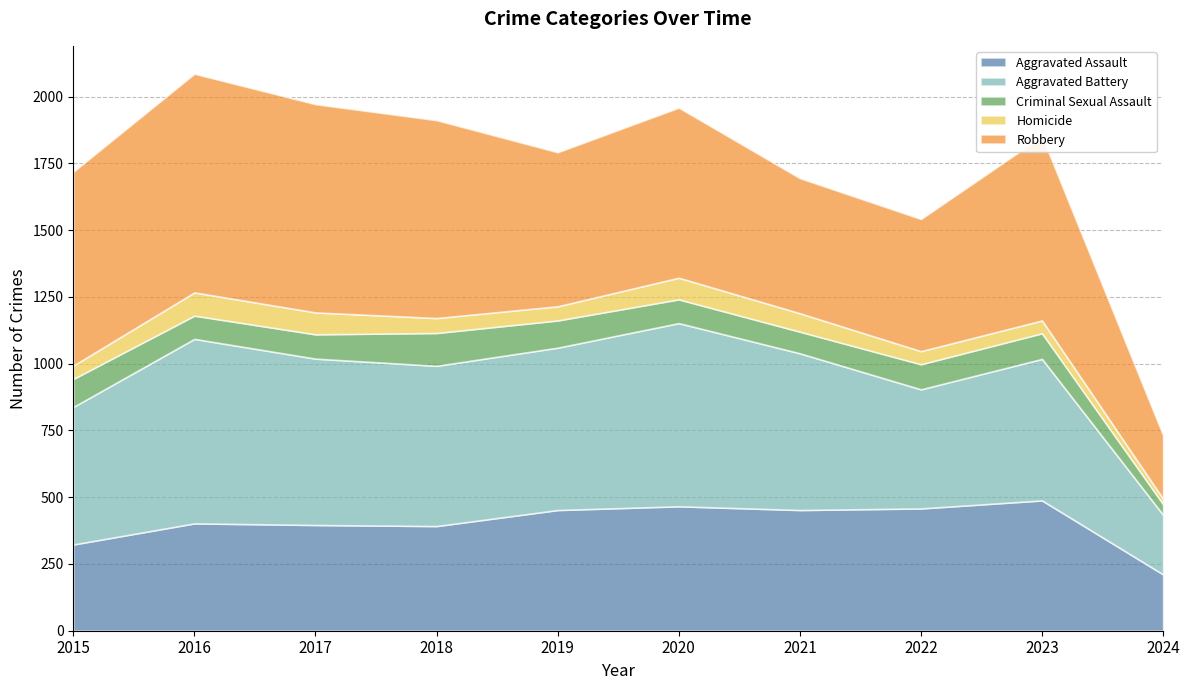

Reading left to right, list all the values displayed in this chart.

Aggravated Assault: 2015=323	2016=402	2017=396	2018=392	2019=452	2020=466	2021=452	2022=458	2023=488	2024=211
Aggravated Battery: 2015=515	2016=691	2017=623	2018=600	2019=608	2020=686	2021=587	2022=446	2023=530	2024=223
Criminal Sexual Assault: 2015=105	2016=87	2017=91	2018=123	2019=102	2020=89	2021=81	2022=94	2023=96	2024=40
Homicide: 2015=50	2016=87	2017=82	2018=56	2019=53	2020=81	2021=69	2022=49	2023=48	2024=20
Robbery: 2015=726	2016=819	2017=780	2018=741	2019=577	2020=637	2021=506	2022=495	2023=690	2024=238